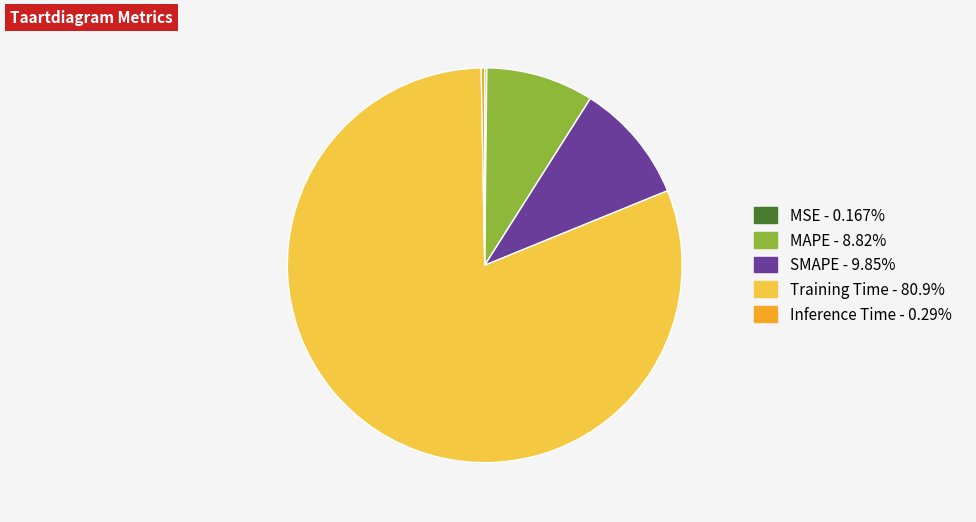

Combined, do Training Time and SMAPE account for over 50%?

Yes